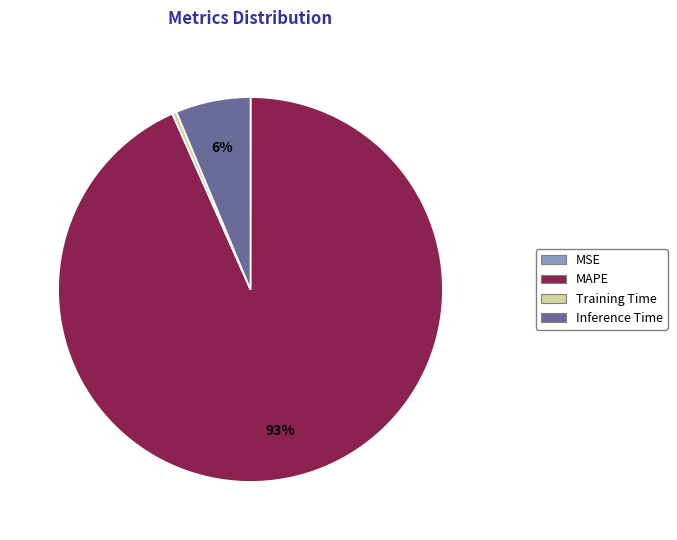

True or false: MAPE accounts for 99% of the total.

False